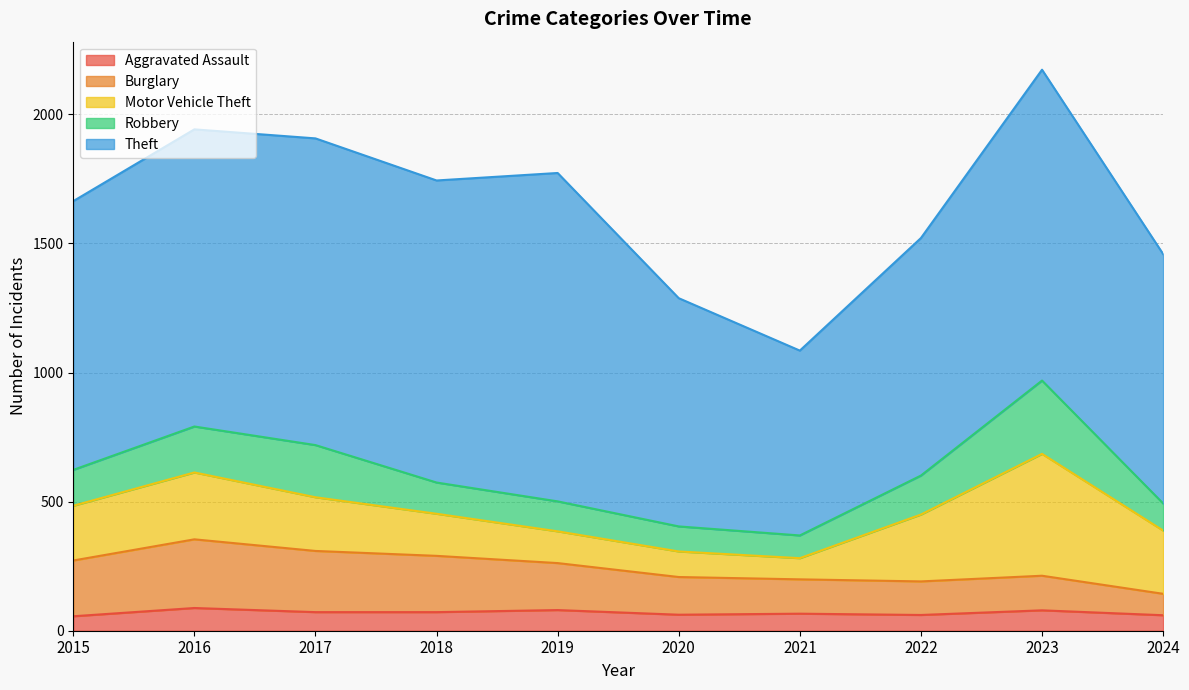

What is the lowest value of the Theft series?

716